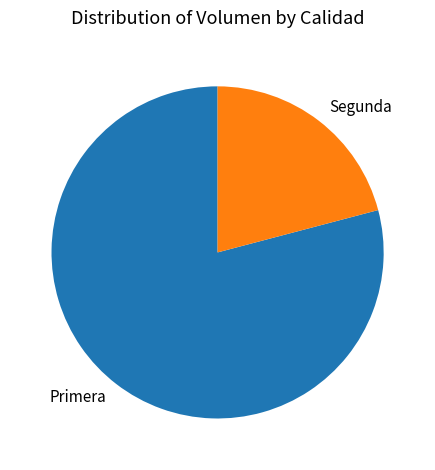

Is it true that Segunda is 14% of the pie?

False